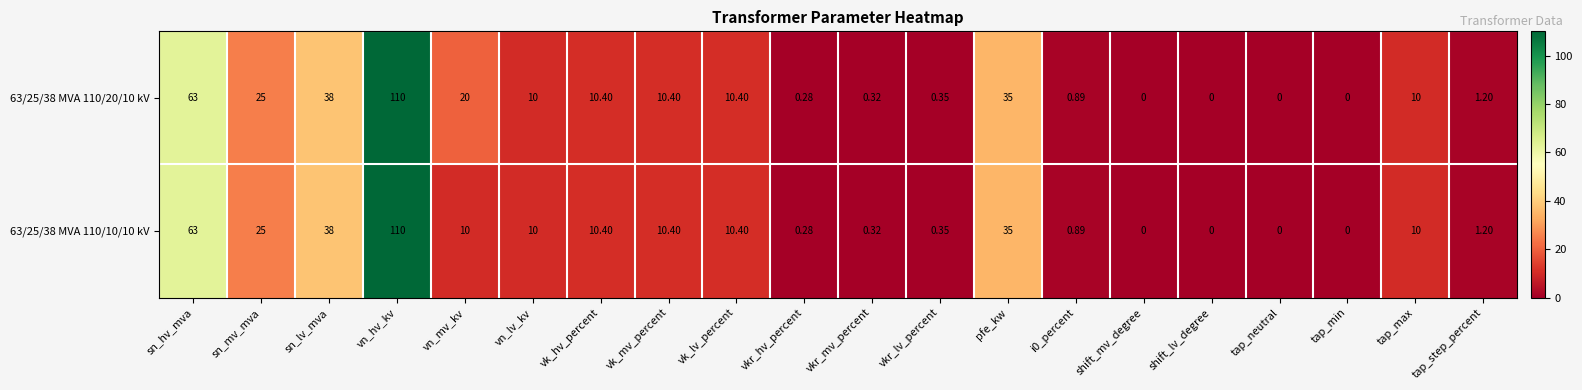

At which label is 63/25/38 MVA 110/20/10 kV closest to 55?

sn_hv_mva